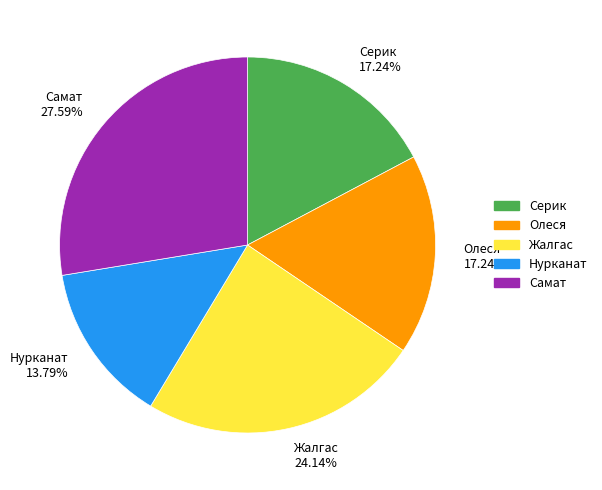

Is there a majority slice in this chart?

No